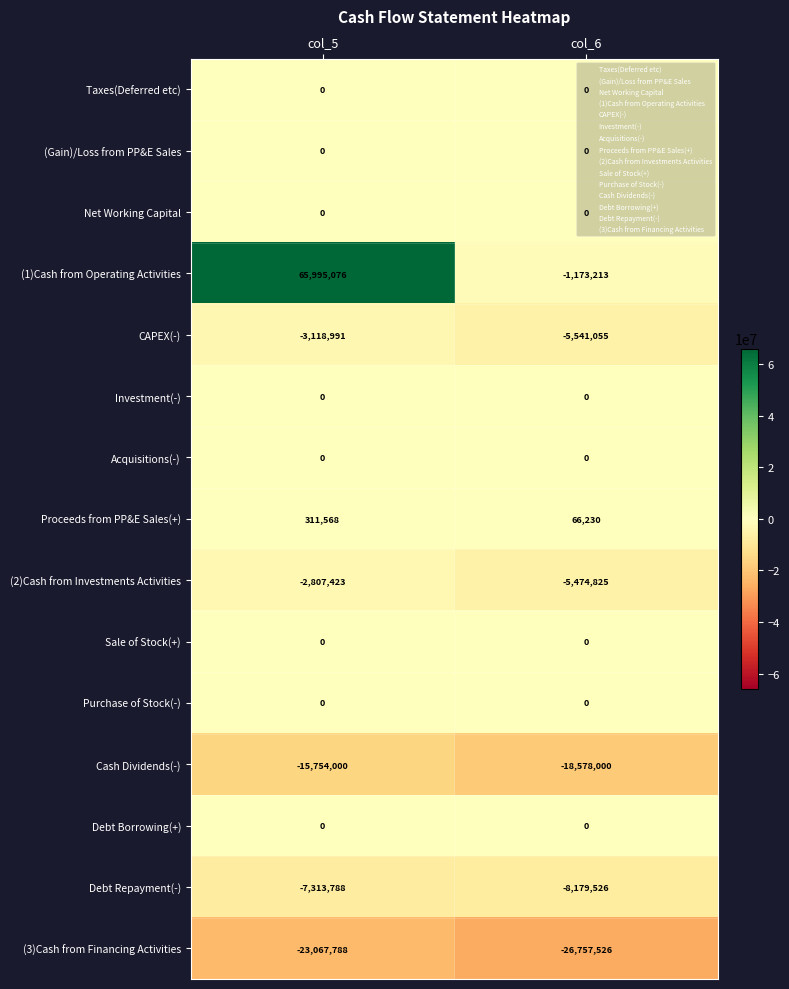

How many values in the (3)Cash from Financing Activities series are below -23067788?

1